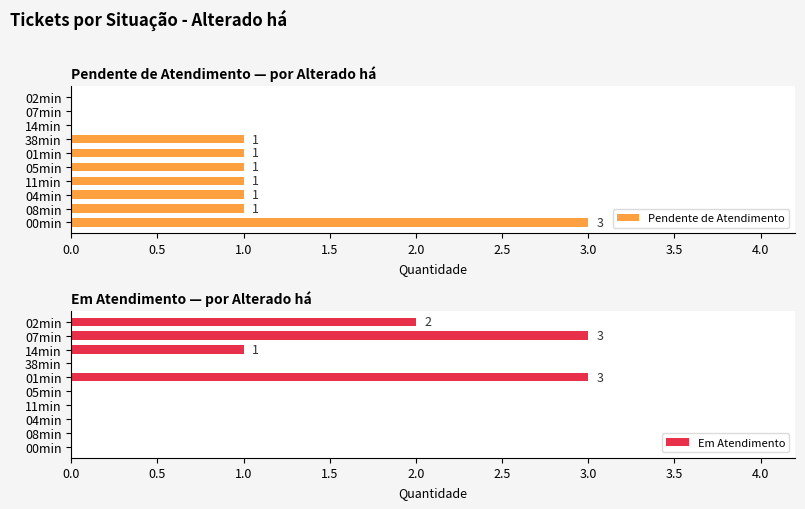

True or false: Em Atendimento has a value of 5 at 4.0.

False